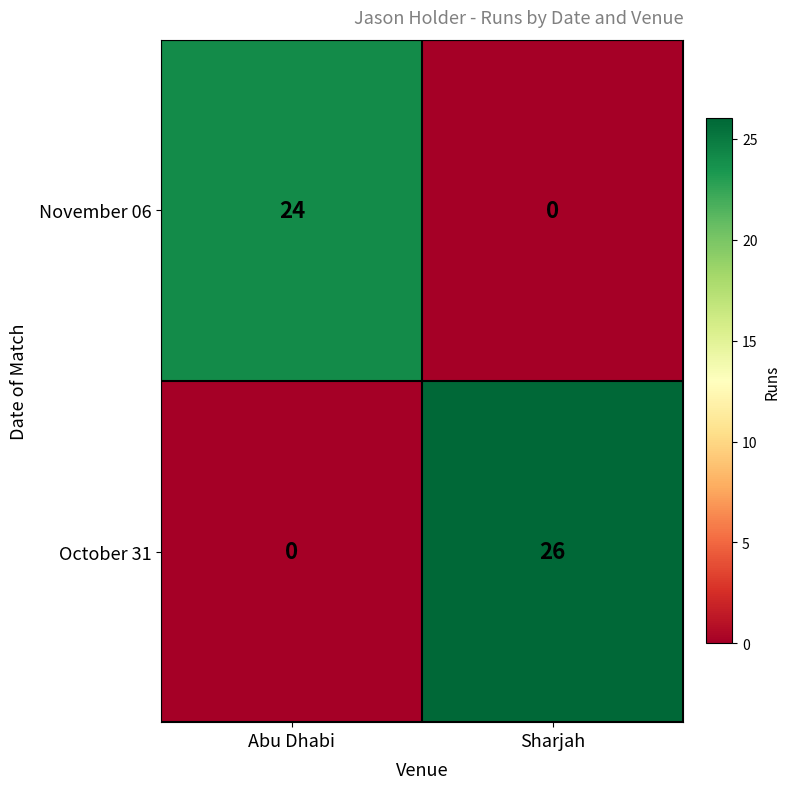

Between Abu Dhabi and Sharjah, which series saw the biggest shift?

October 31